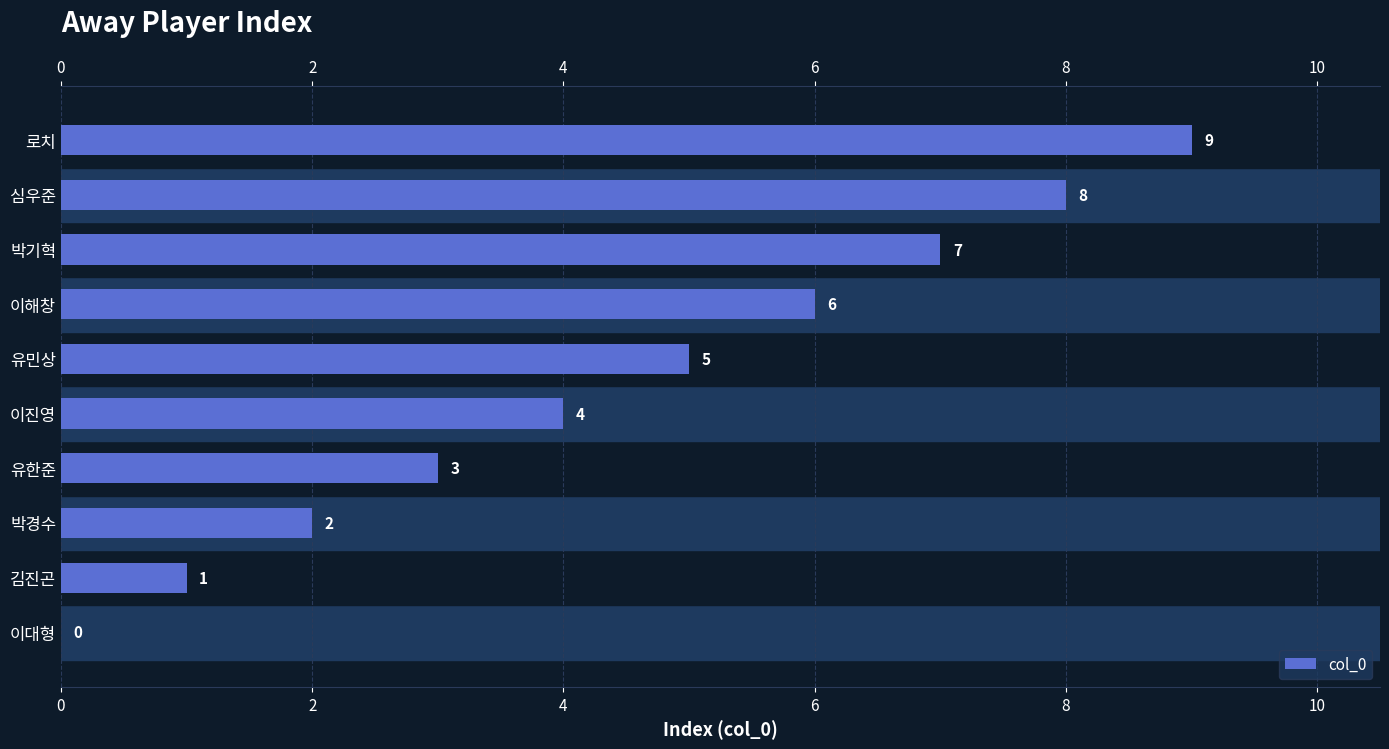

How many series are shown in this chart?

1